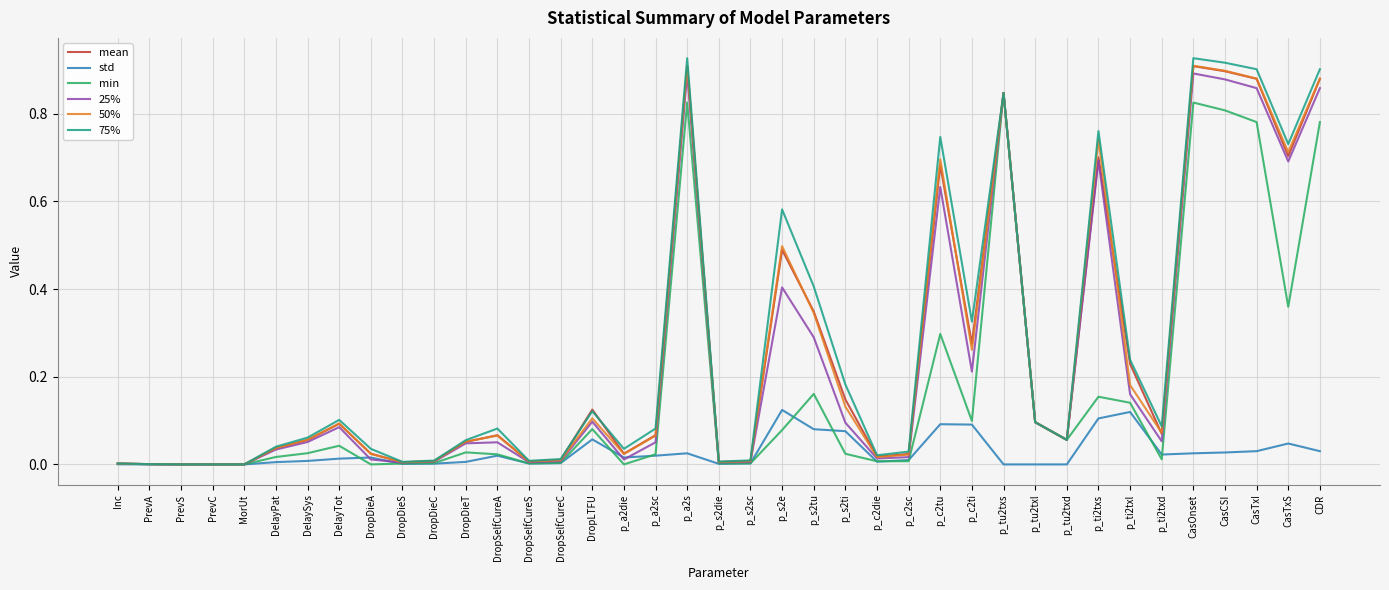

Which series has the largest total across all categories?

75%